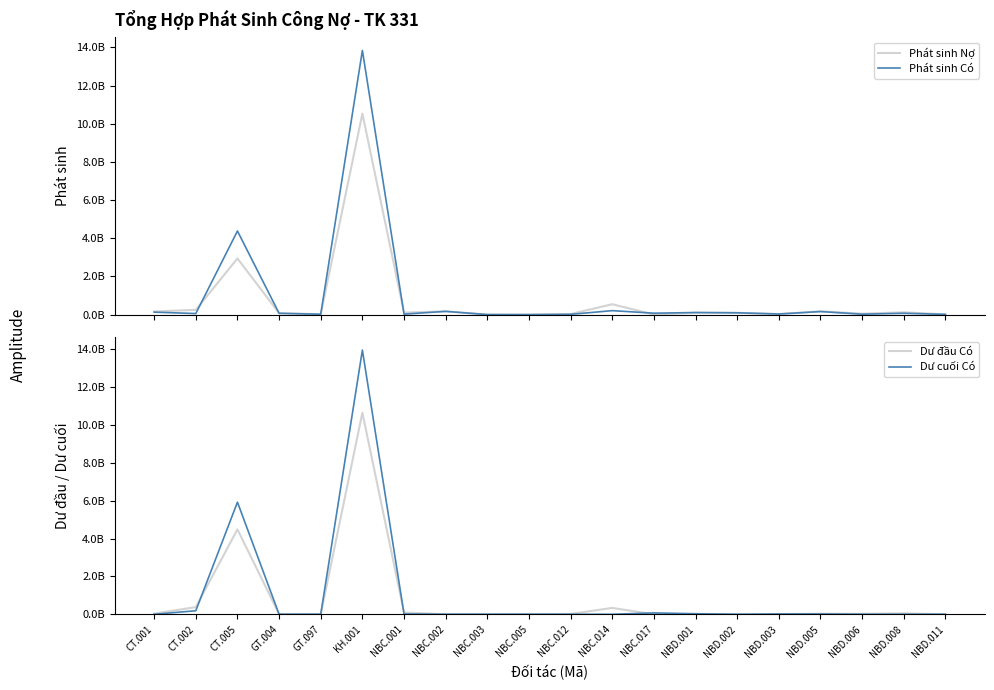

How many values in the Dư đầu Có series are below 22215031?

10